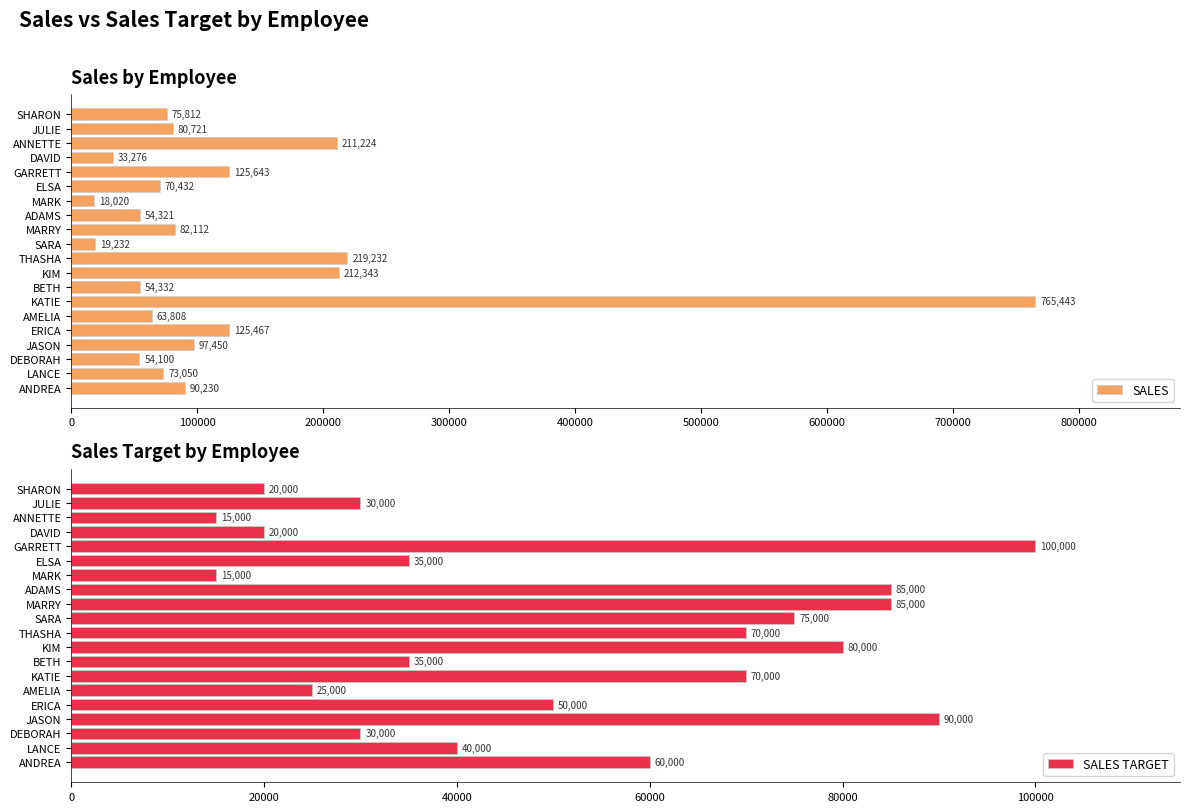

What is the minimum value for SALES?

18020